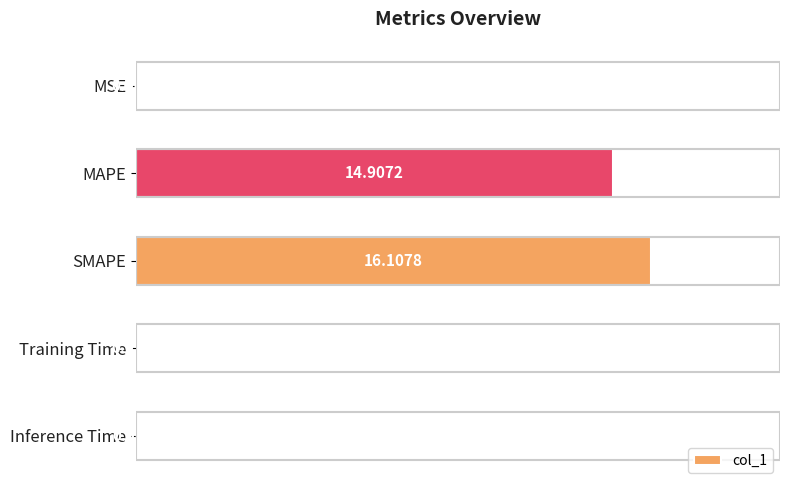

What is the change in value from SMAPE to Training Time?

-16.0